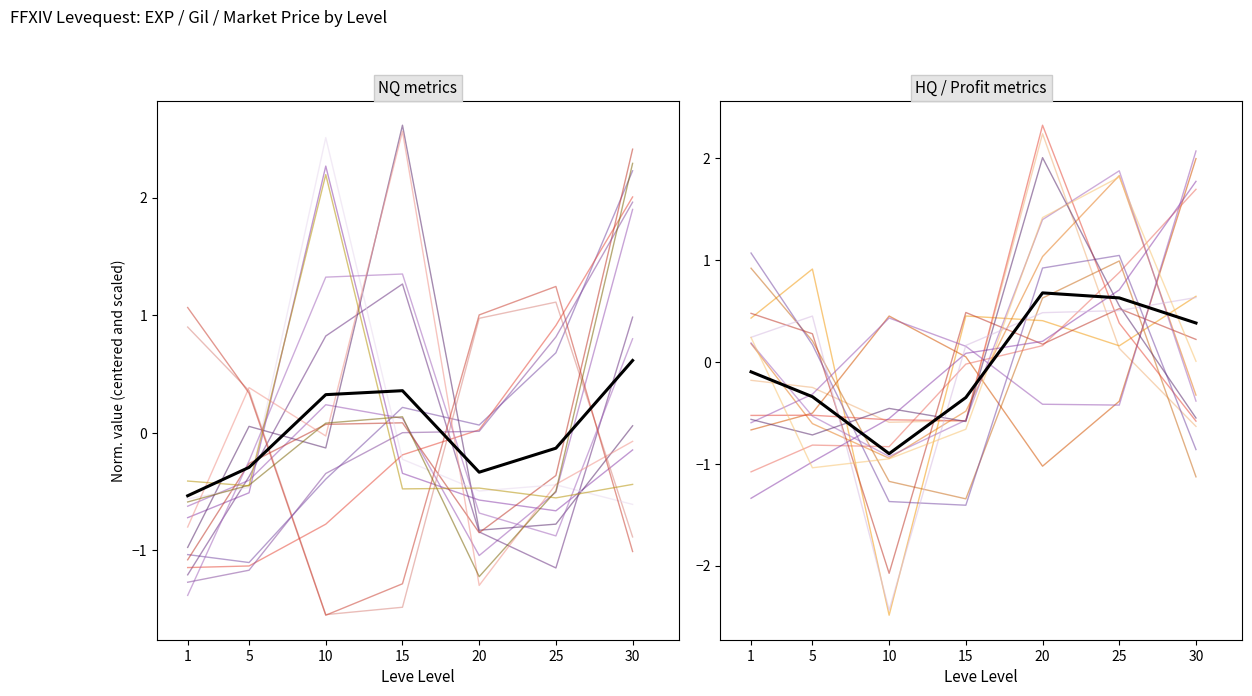

How many times do Leve Gil and currentAveragePriceNQ cross each other?

4